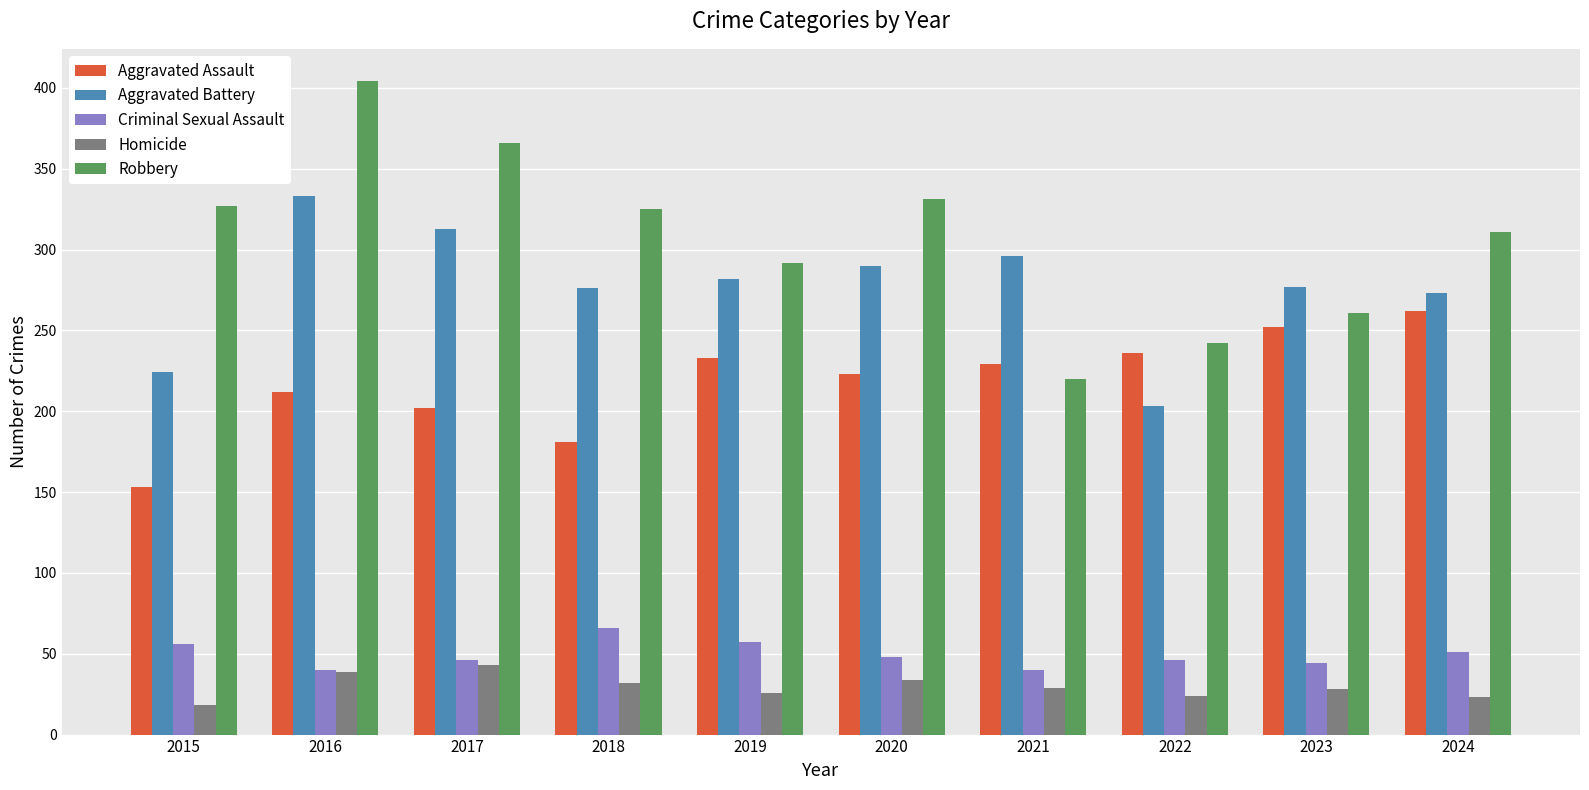

What is the approximate value of Homicide at 2019, to the nearest 10?

30